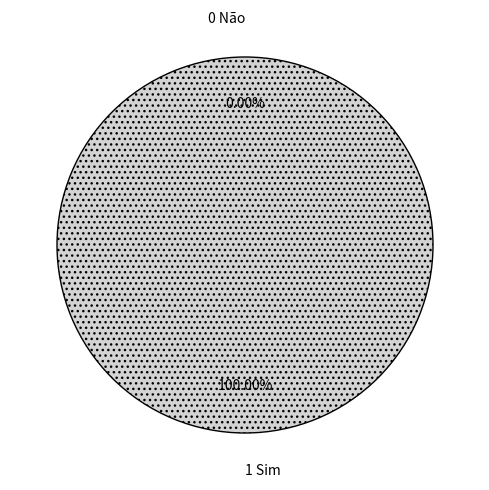

What is the largest slice in the pie chart?

1 Sim